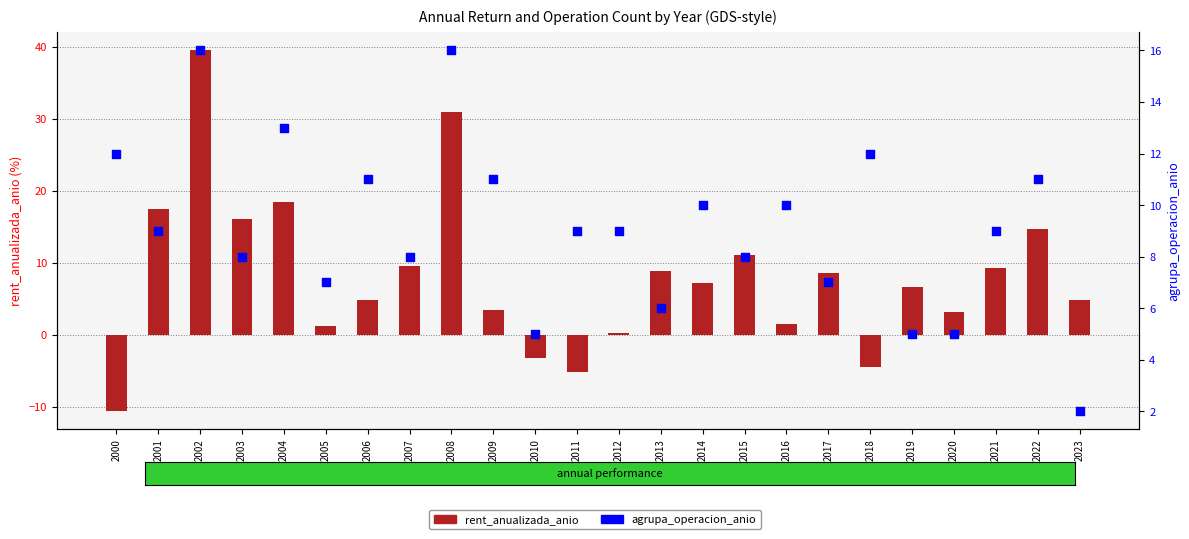

Is the value of agrupa_operacion_anio at 2018 greater than the value of rent_anualizada_anio at 2016?

Yes